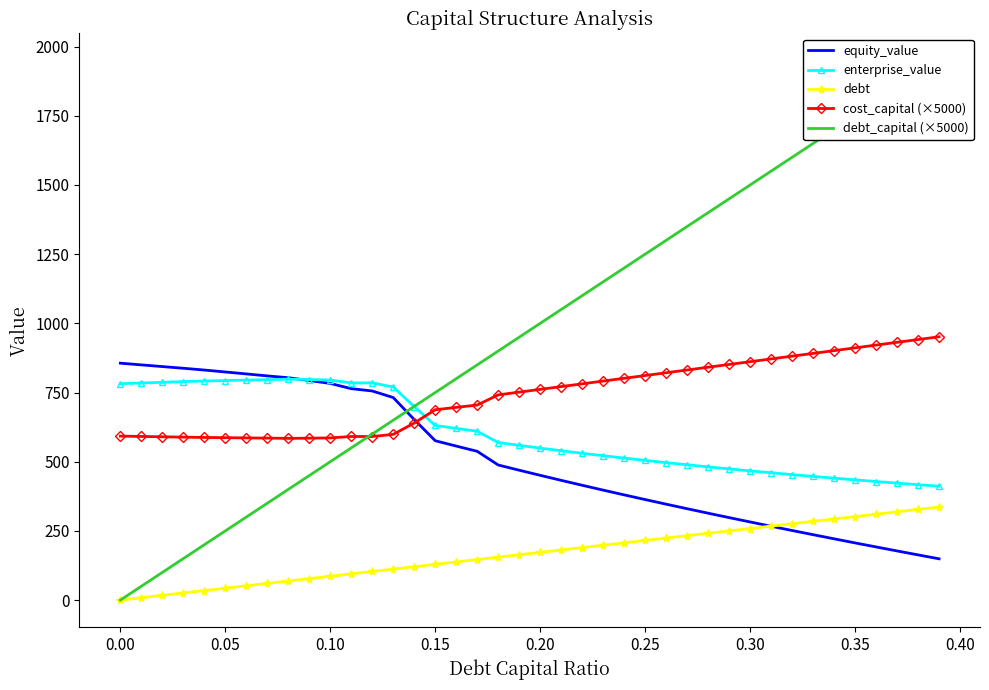

How many distinct data groups are displayed?

5